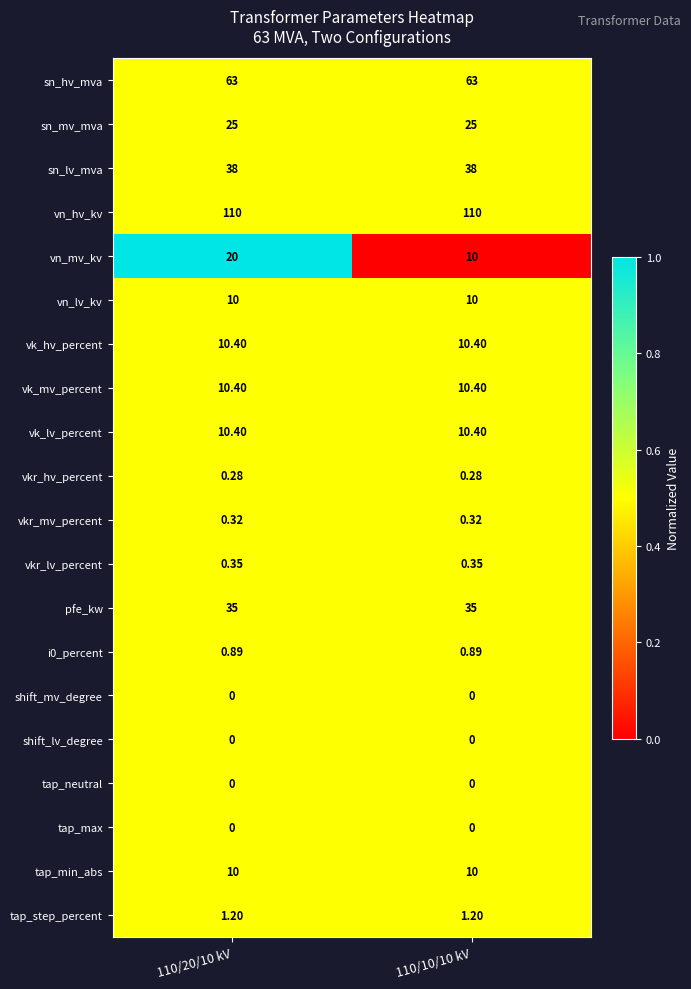

Which series has the largest total across all categories?

vn_hv_kv